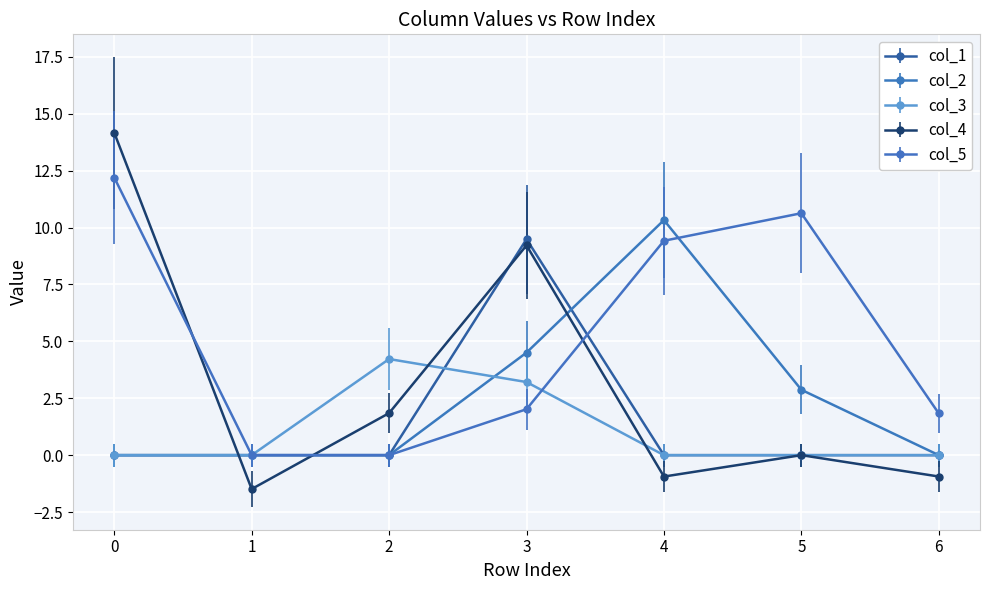

Which series has the largest total across all categories?

col_5